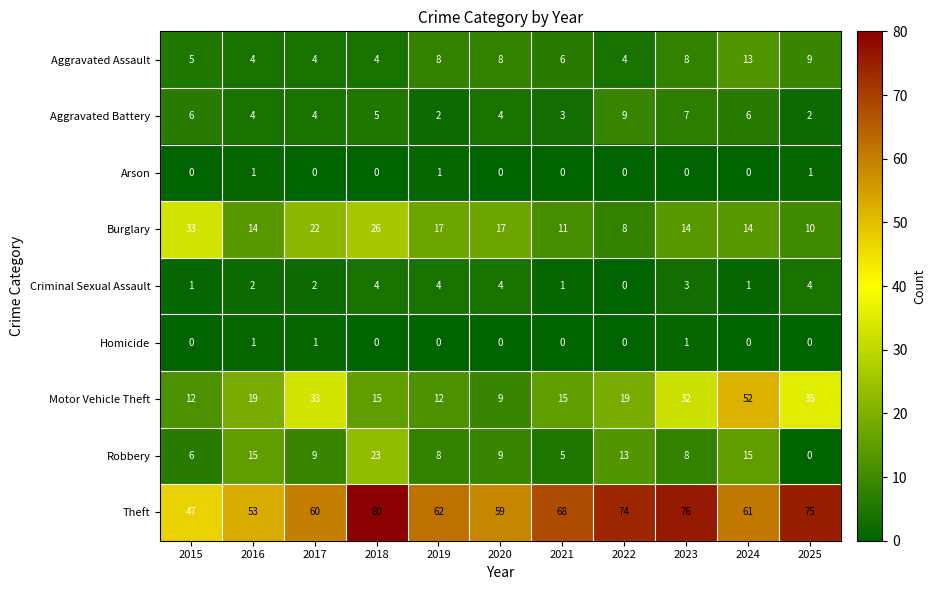

Which series has the largest total across all categories?

Theft